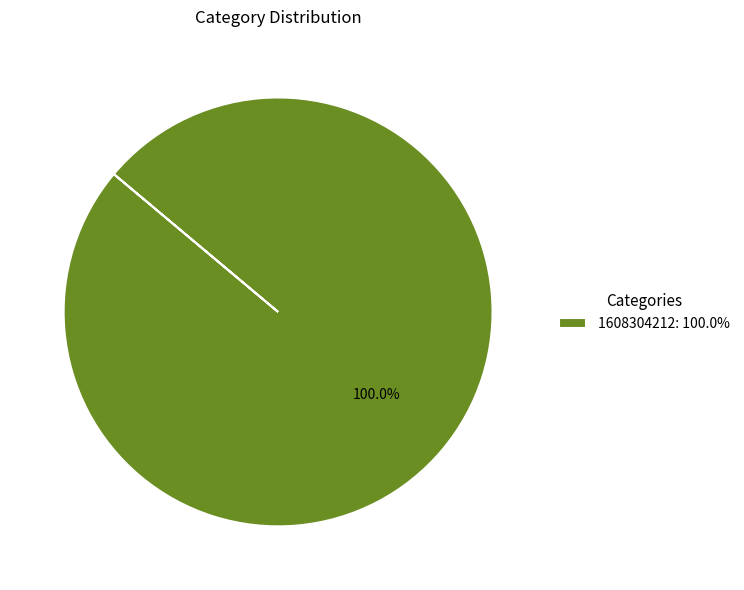

Does 1608304212: 100.0% account for over 50% of the chart?

Yes